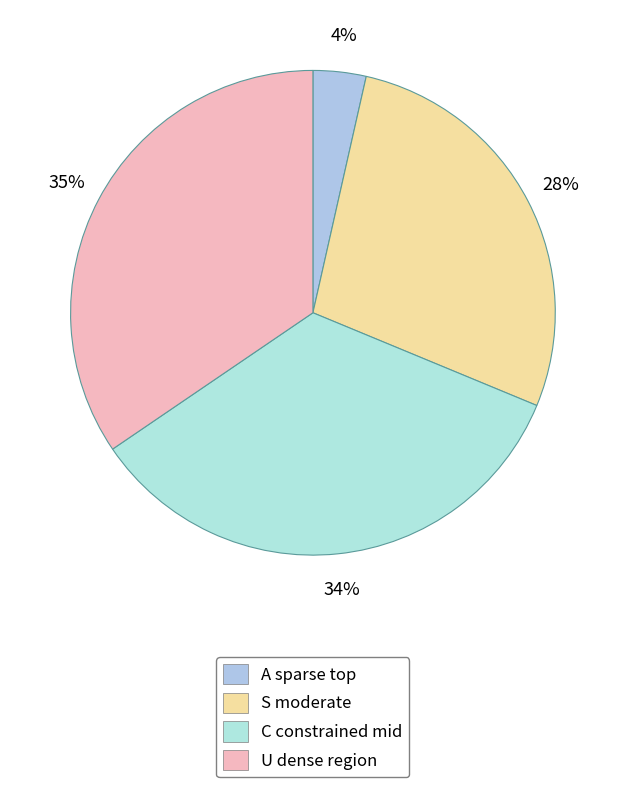

Which category has the smallest portion of the pie?

A sparse top